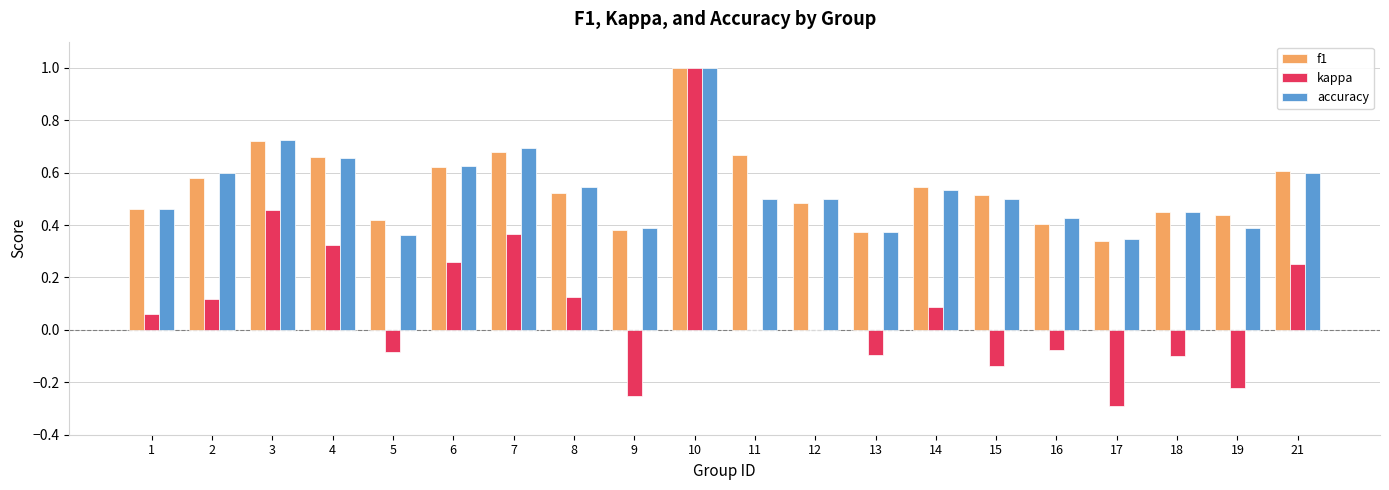

What is the highest value of the accuracy series?

1.0